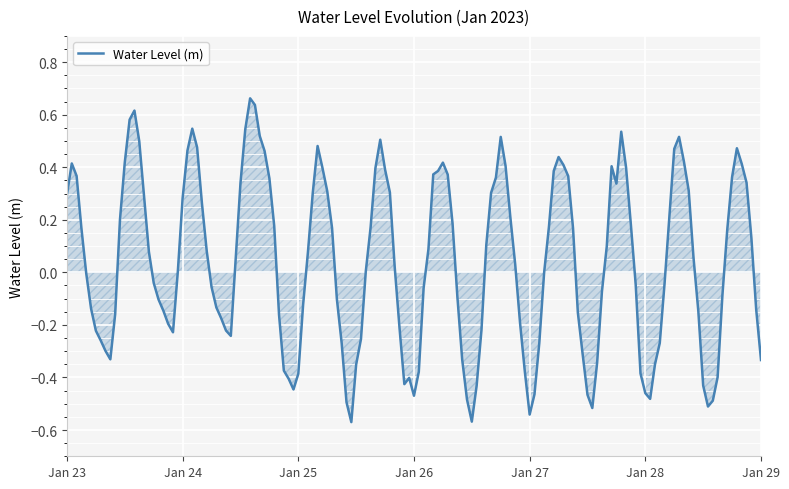

What is the difference between the maximum and minimum values?

1.2